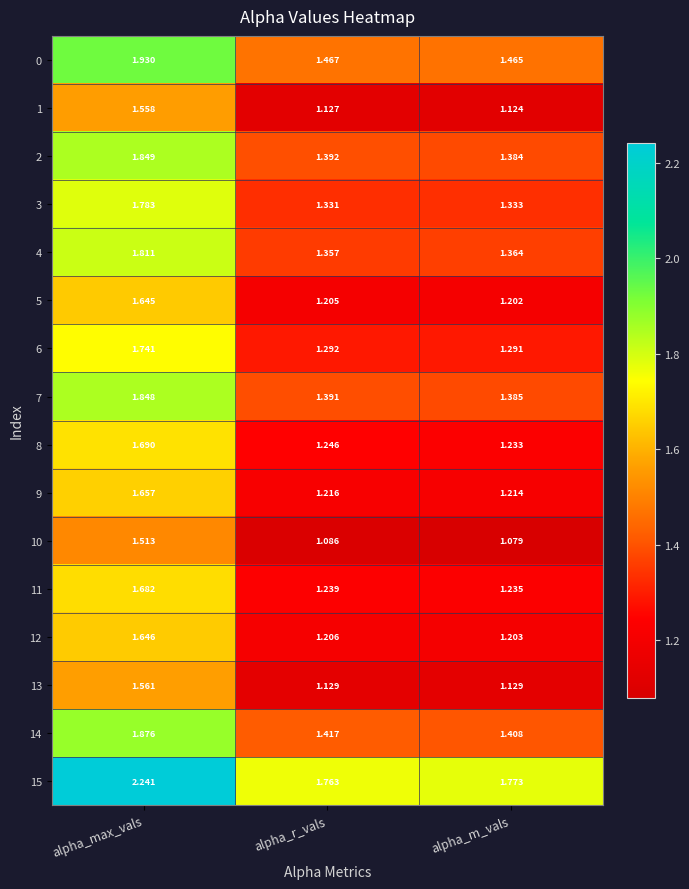

At which label is 12 closest to 1?

alpha_m_vals